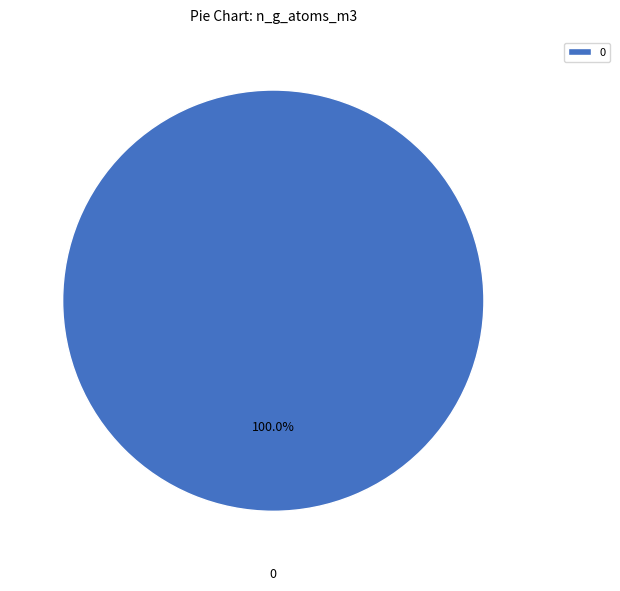

Does 0 represent more than half of the total?

Yes